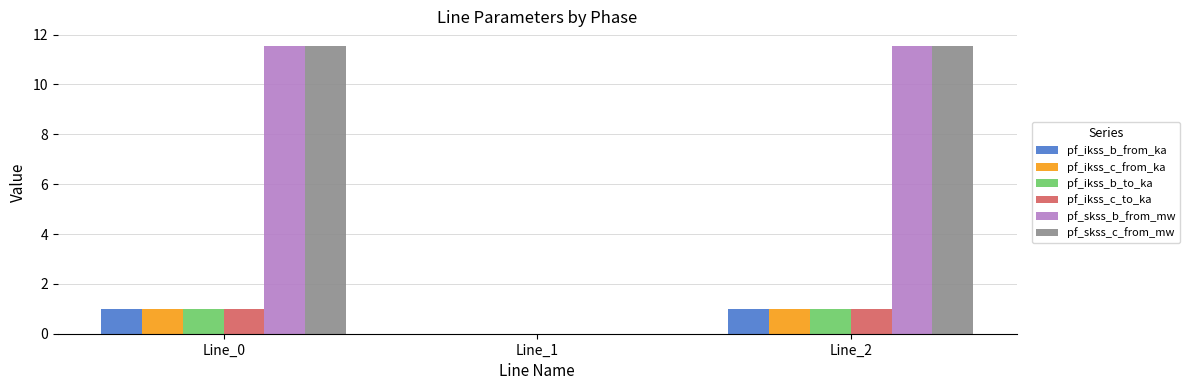

At which label is pf_skss_c_from_mw closest to 5?

Line_1